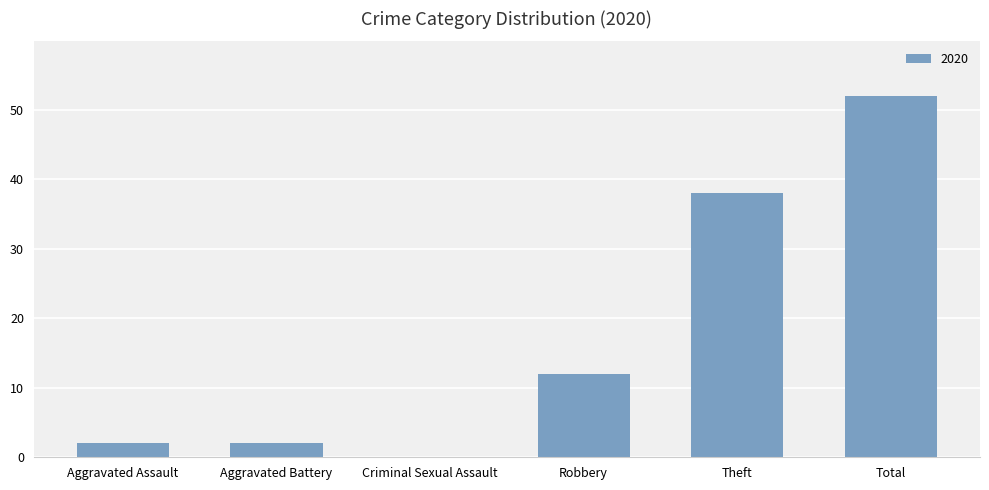

What is the sum of all values?

106